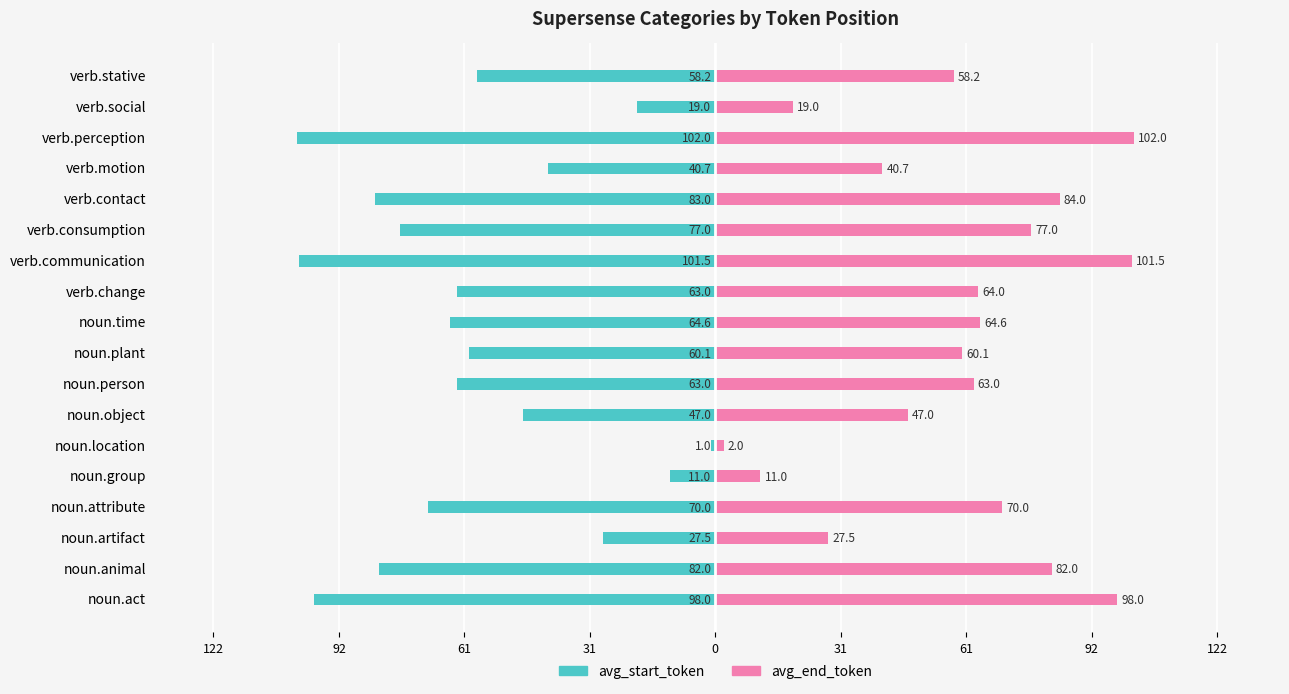

Reading left to right, transcribe all the data shown in this chart.

avg_start_token: -98.0	-82.0	-27.5	-70.0	-11.0	-1.0	-47.0	-63.0	-60.1	-64.6	-63.0	-101.5	-77.0	-83.0	-40.7	-102.0	-19.0	-58.2
avg_end_token: 98.0	82.0	27.5	70.0	11.0	2.0	47.0	63.0	60.1	64.6	64.0	101.5	77.0	84.0	40.7	102.0	19.0	58.2